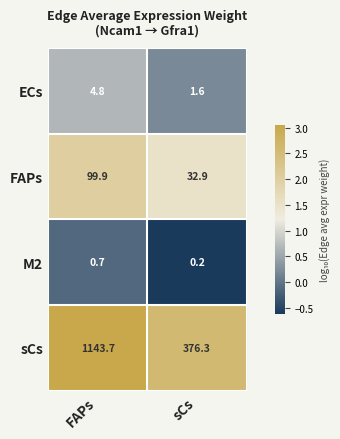

What is the difference between the FAPs values at sCs and FAPs?

67.0